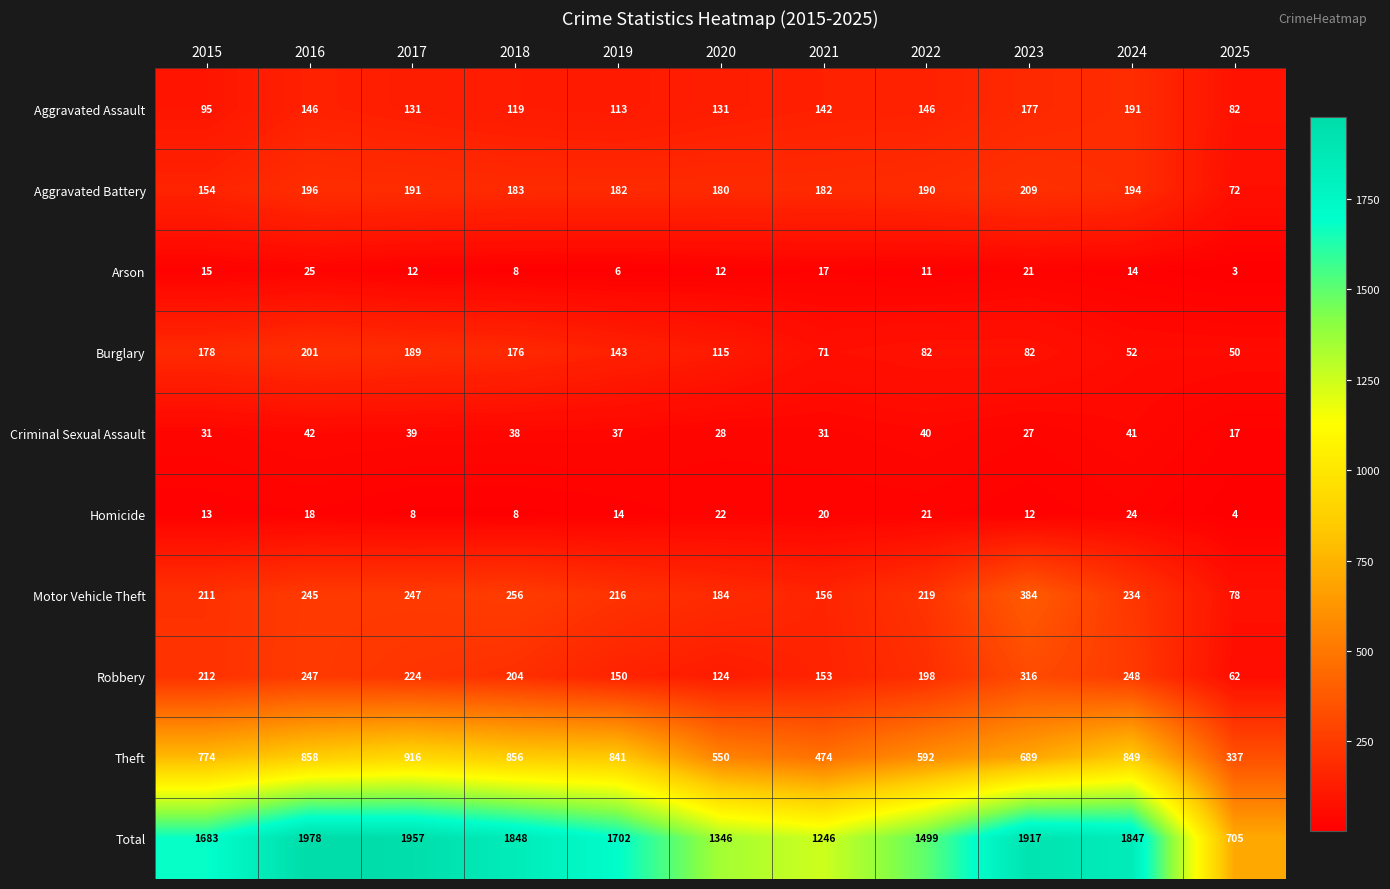

Where is Criminal Sexual Assault nearest to the value 29?

2020